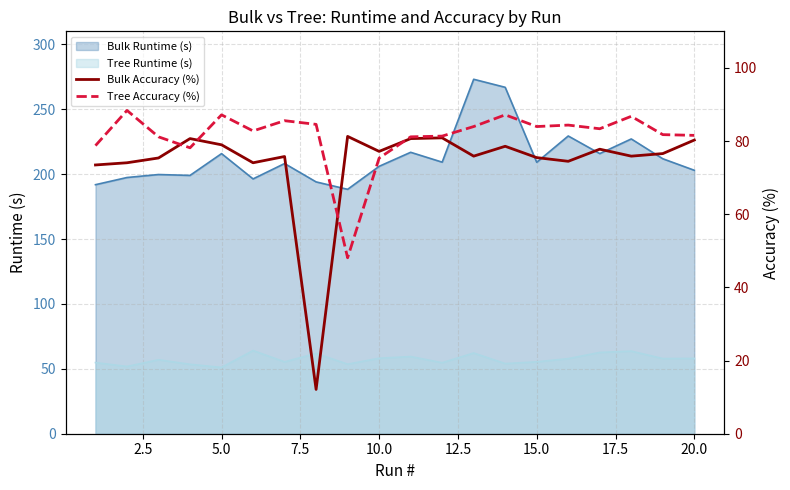

True or false: Tree Runtime (s) has a value of 58.1 at 10.0.

True